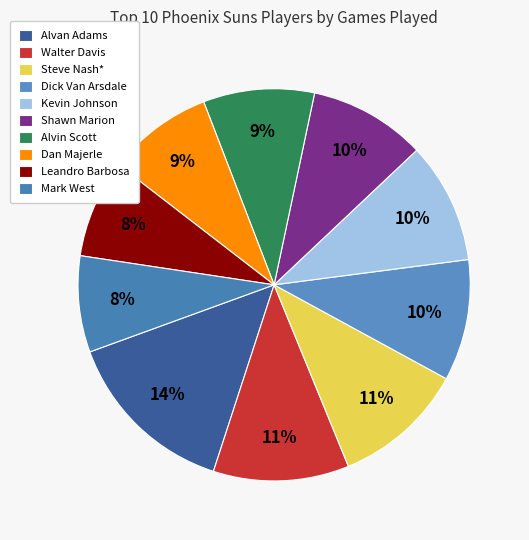

True or false: Kevin Johnson accounts for 10% of the total.

True